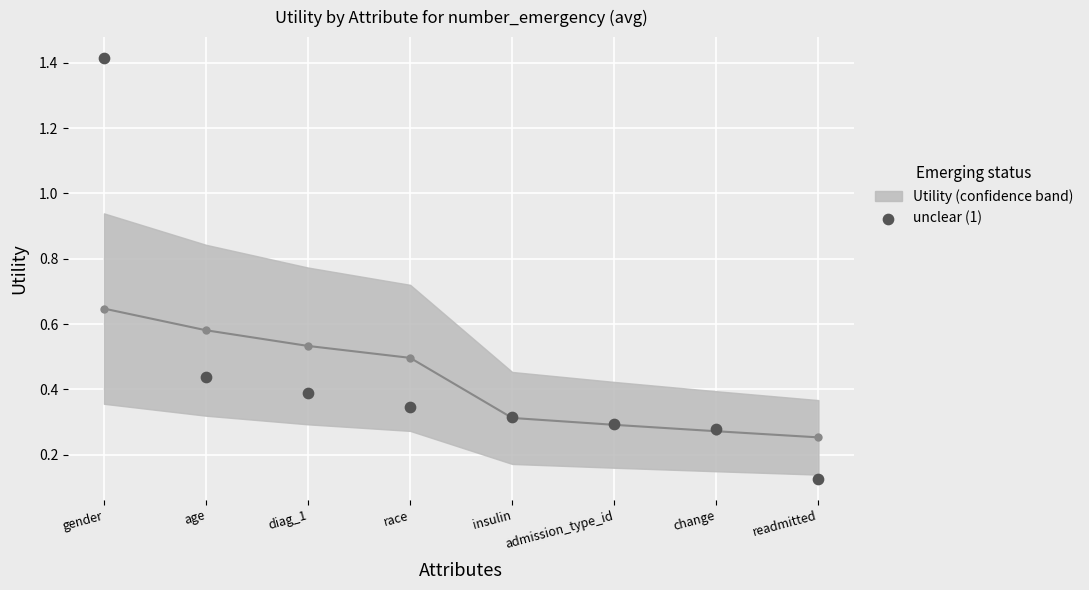

What is the average Y value?

0.5